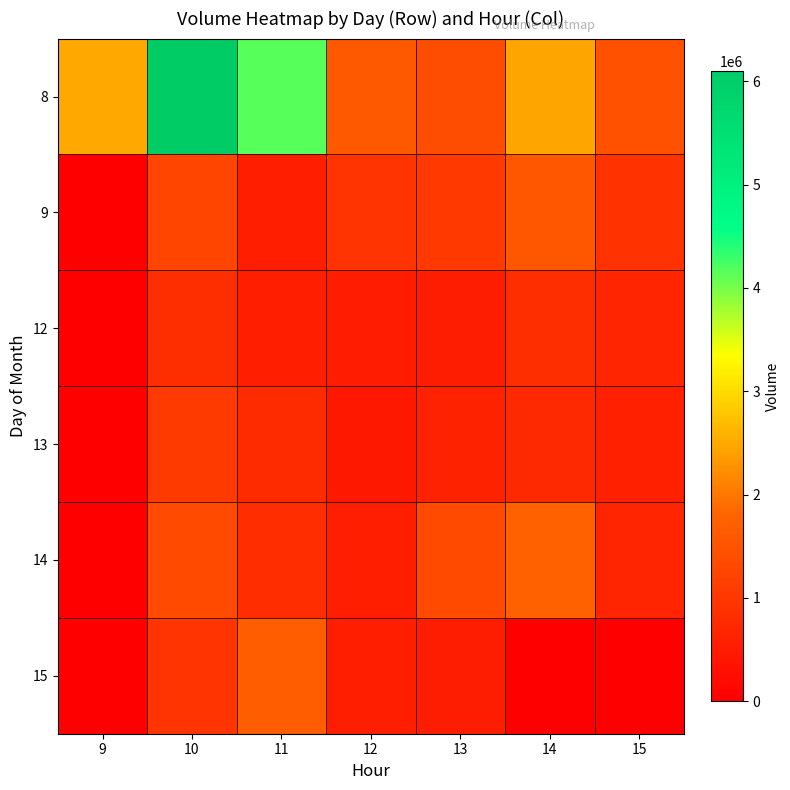

Reading right to left, extract all data points from this chart.

8: 15=1460081	14=2456830	13=1395076	12=1611059	11=4160209	10=6099956	9=2483631
9: 15=909245	14=1577532	13=1026284	12=938465	11=551130	10=1247711	9=0
12: 15=667773	14=836418	13=540909	12=510817	11=552819	10=834305	9=0
13: 15=583114	14=755405	13=627302	12=441542	11=800302	10=1054196	9=0
14: 15=667537	14=1719981	13=1336879	12=564318	11=821738	10=1341850	9=0
15: 15=0	14=0	13=528222	12=571306	11=1683515	10=935834	9=0